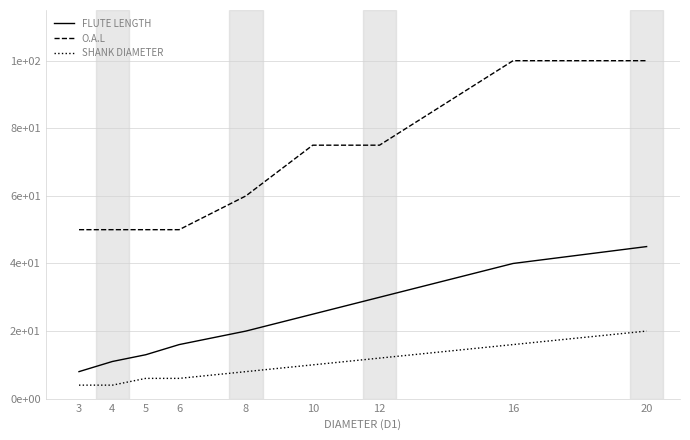

What are all the series names shown in the legend?

FLUTE LENGTH, O.A.L, SHANK DIAMETER